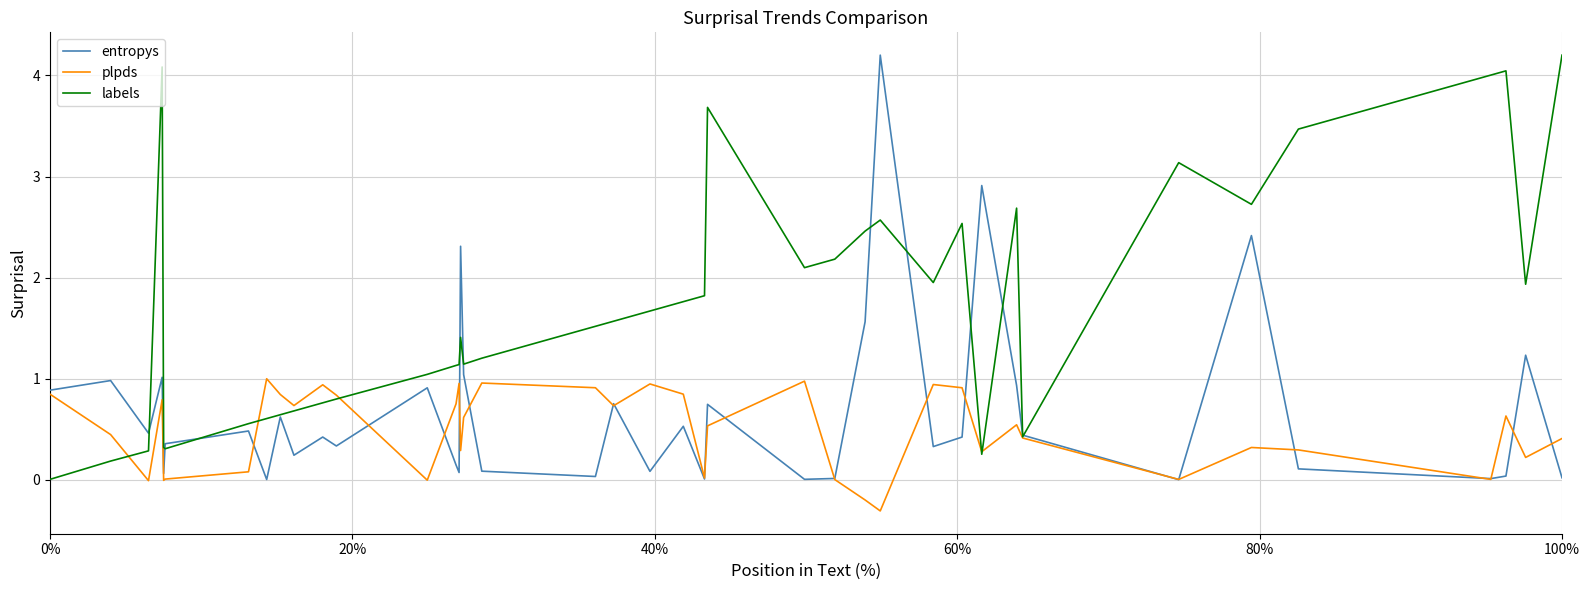

List the series in order of their overall mean, lowest first.

plpds, entropys, labels